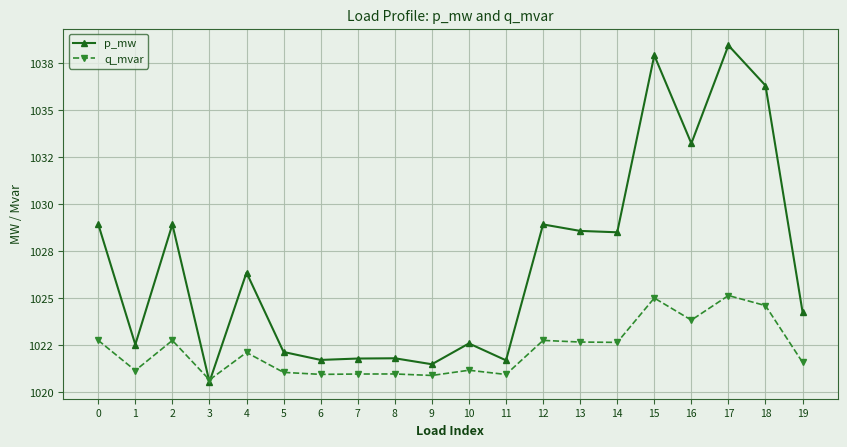

What are all the series names shown in the legend?

p_mw, q_mvar